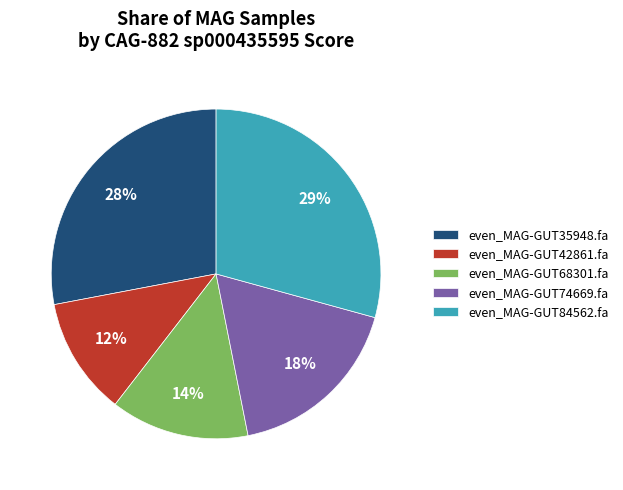

Combined, do even_MAG-GUT42861.fa and even_MAG-GUT68301.fa account for over 50%?

No